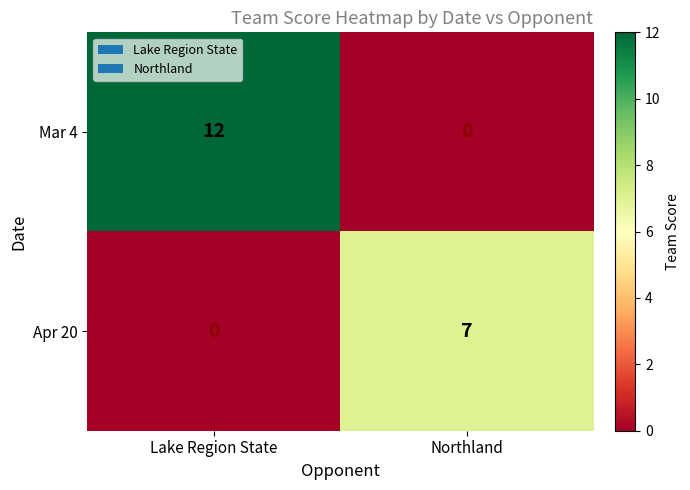

True or false: Apr 20 has a value of 7 at Northland.

True